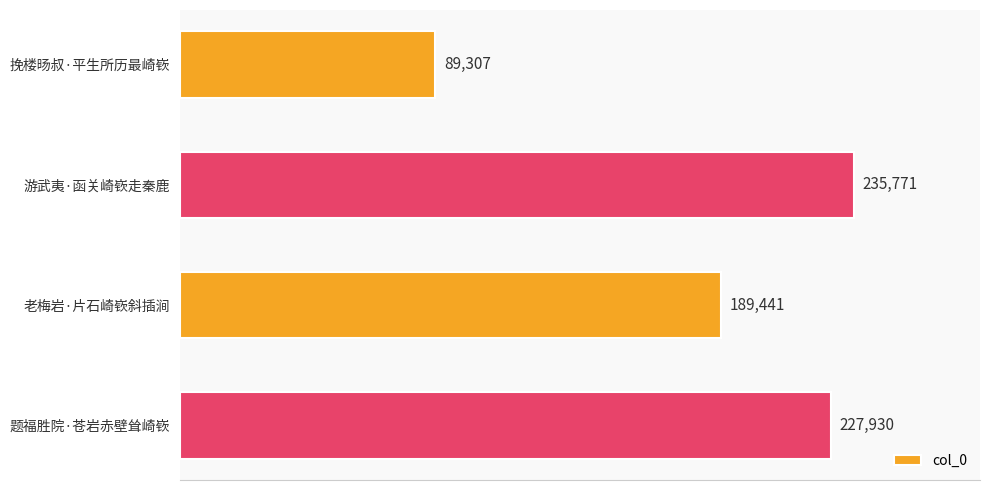

The value at 题福胜院·苍岩赤壁耸崎嵚 is 227930. True or false?

True